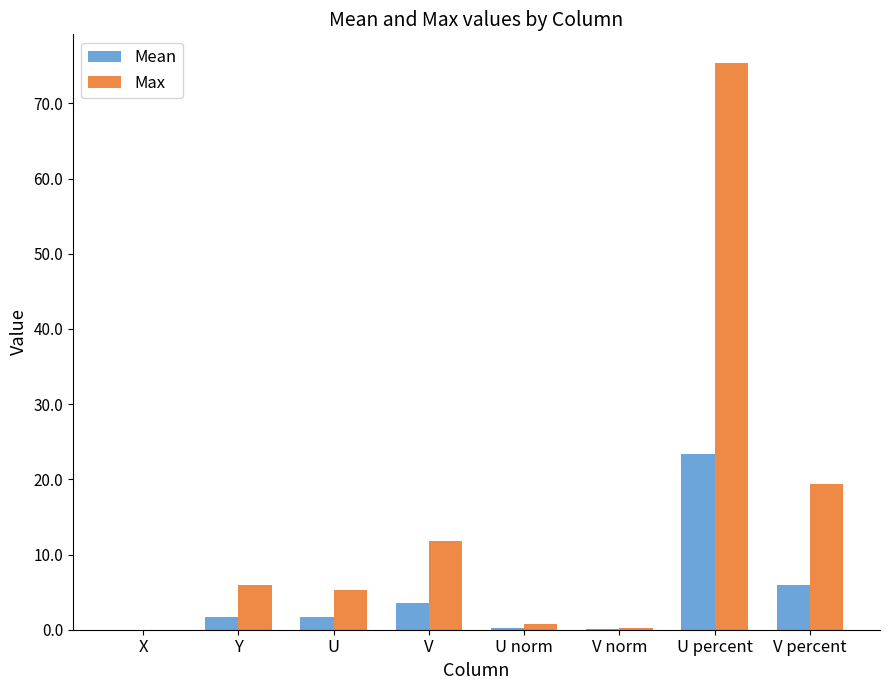

How many distinct data groups are displayed?

2